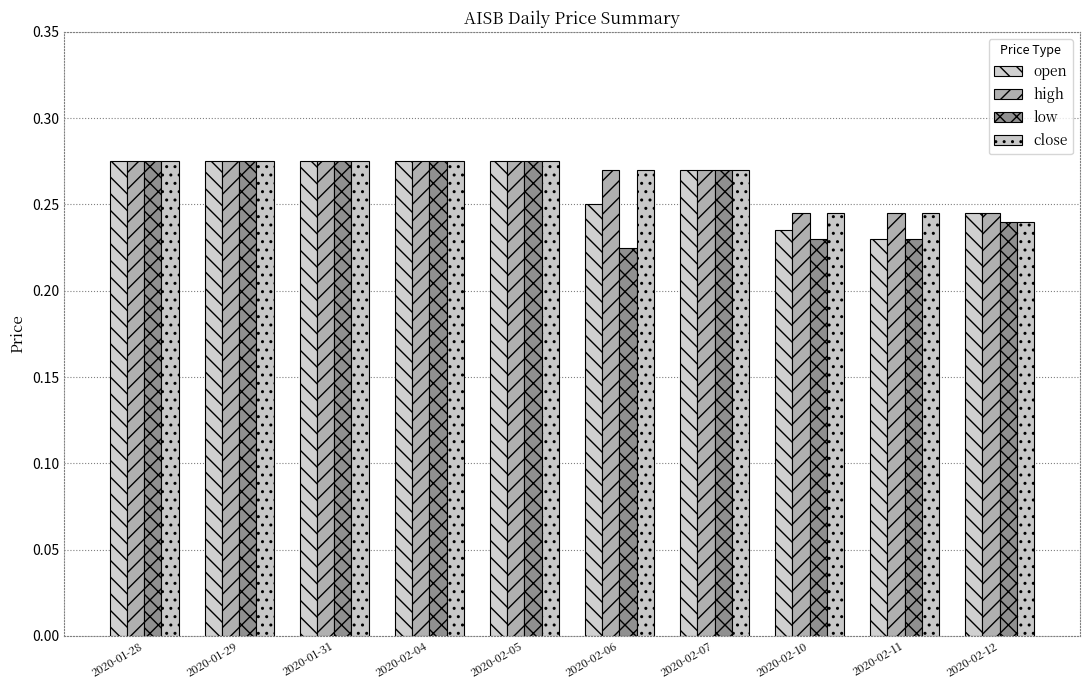

At how many categories does at least one series exceed 0?

10